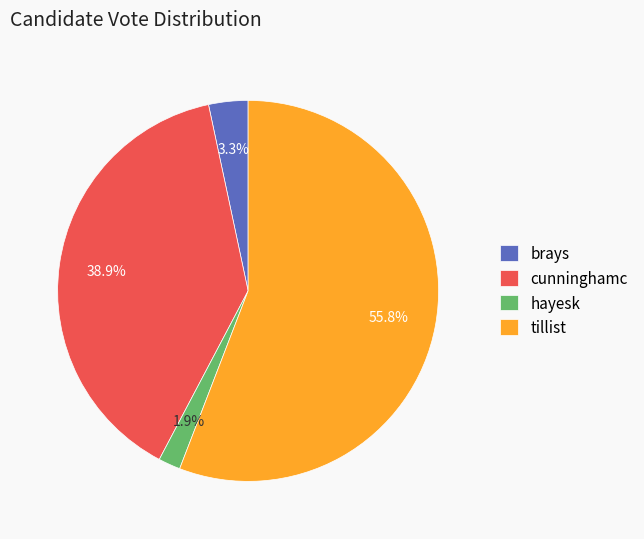

To the nearest percent, what portion does brays represent?

3%